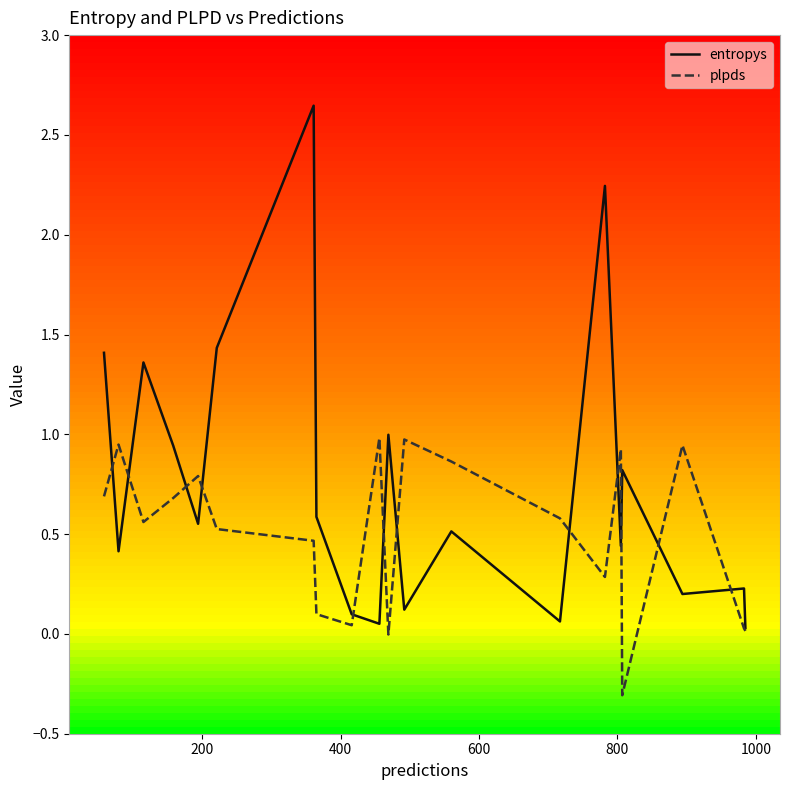

What is the lowest value of the plpds series?

-0.3